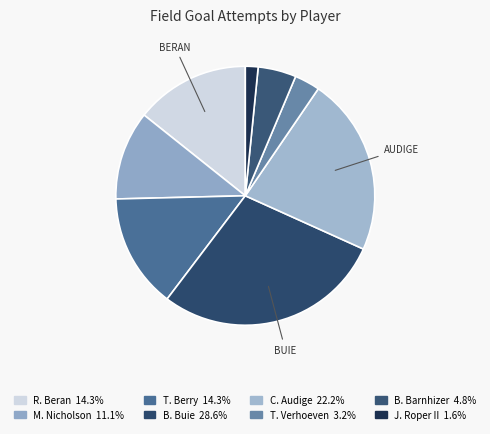

To the nearest percent, what is the difference between the largest and smallest slice percentages?

27%